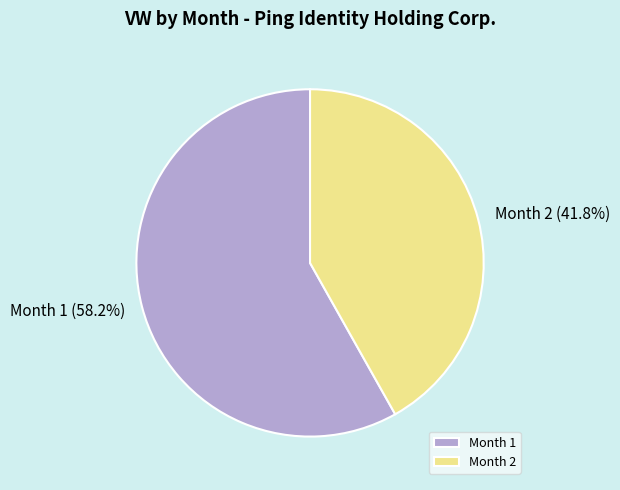

Rank the categories by value from highest to lowest.

Month 1, Month 2